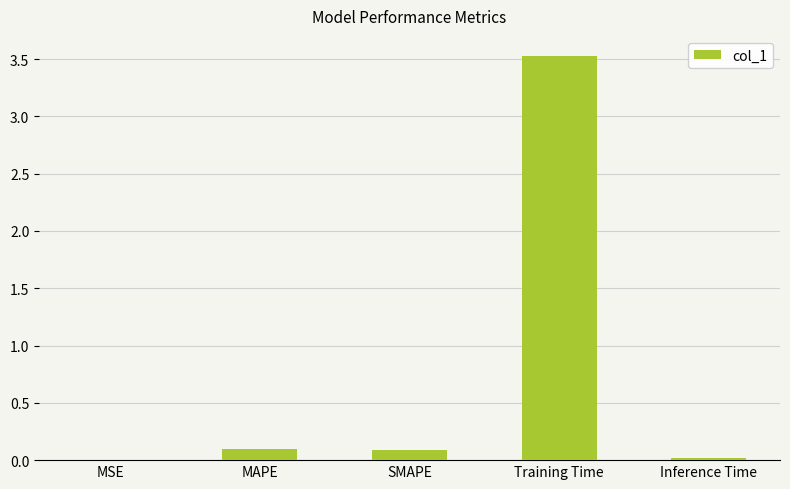

The chart shows a value of 0.7 at Training Time. True or false?

False